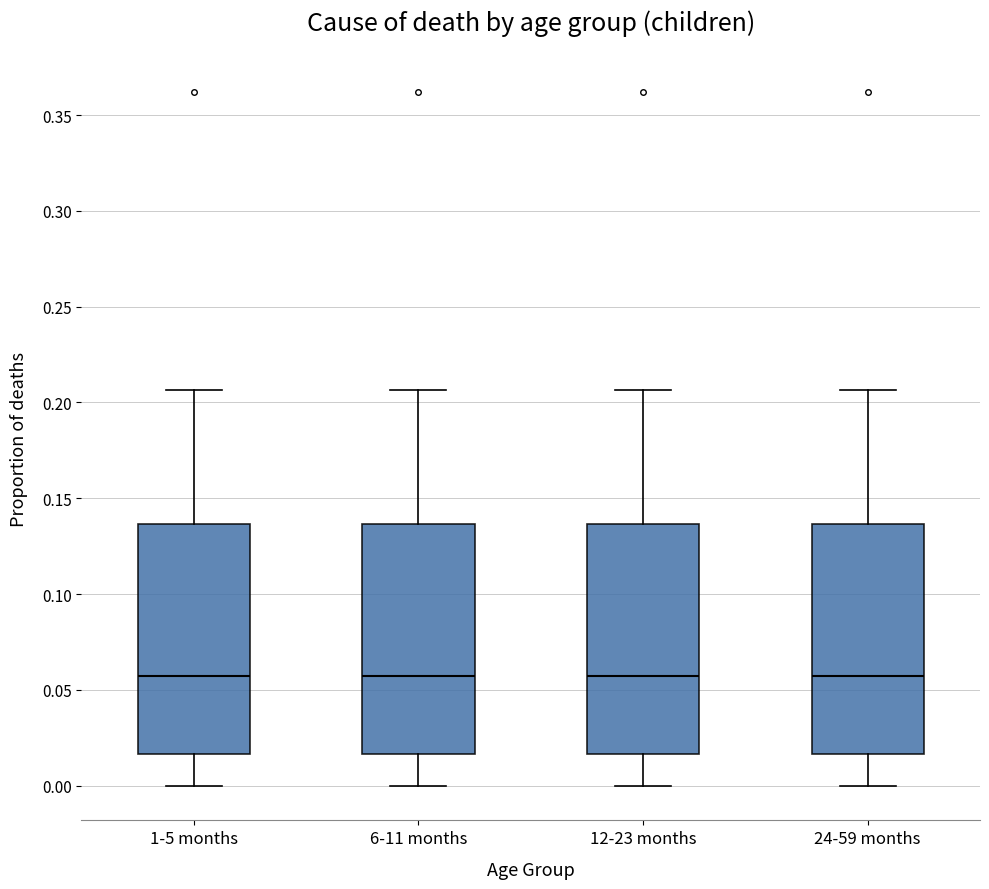

Where does the lower whisker of the box for 12-23 months end on the y-axis? The values are not printed on the chart, so give them approximately, as read against the axis.

0.000